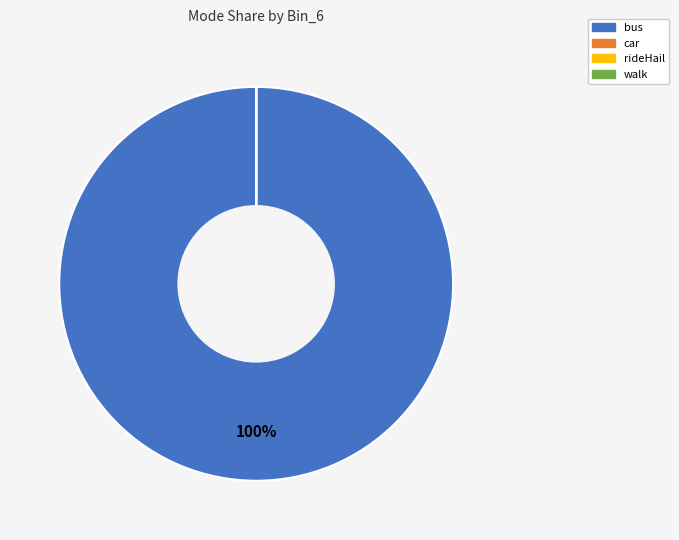

To the nearest percent, what is the difference between the largest and smallest slice percentages?

100%